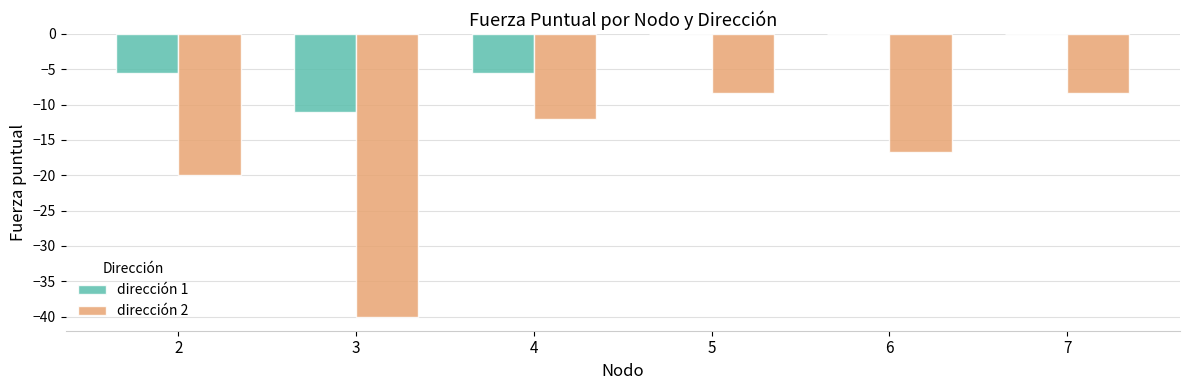

Is it true that dirección 2 equals -19.0 at 4?

False